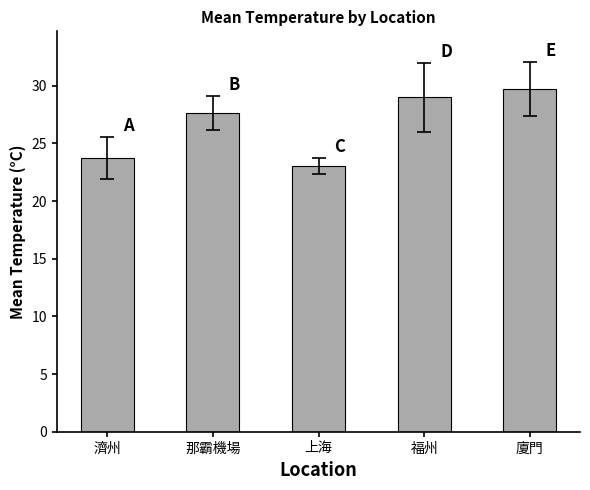

List the labels in order of value, smallest first.

上海, 濟州, 那霸機場, 福州, 廈門